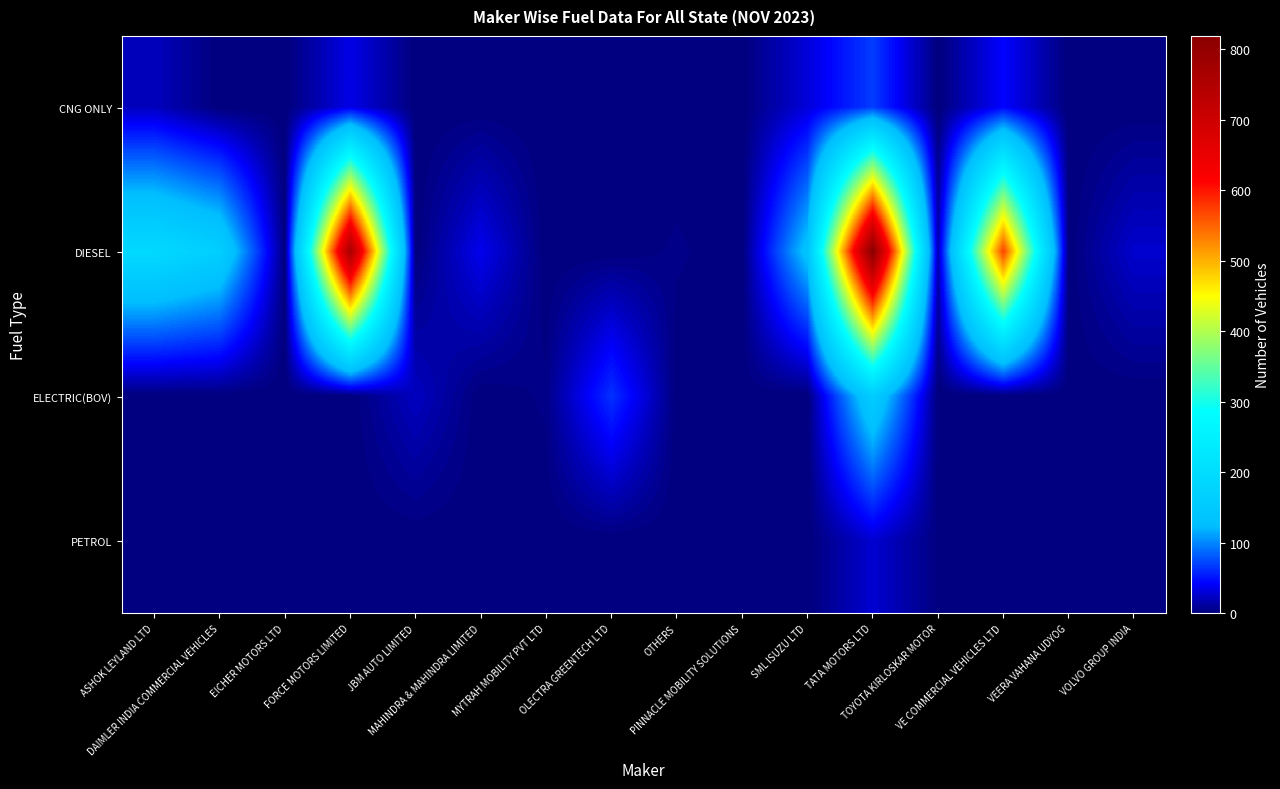

List the series in order of their peak value, highest first.

DIESEL, ELECTRIC(BOV), CNG ONLY, PETROL